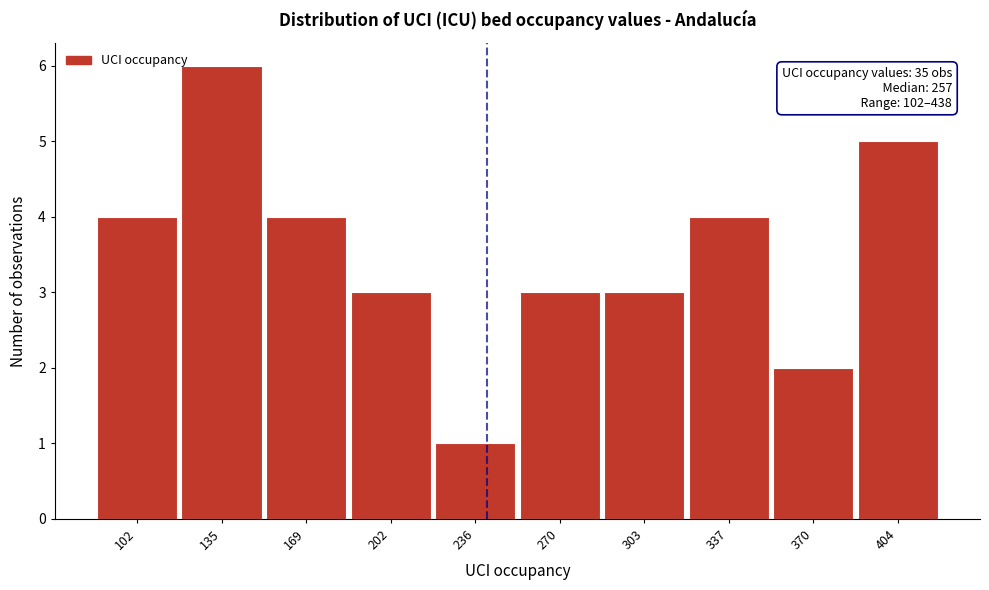

Reading right to left, list all the values displayed in this chart.

404=5	370=2	337=4	303=3	270=3	236=1	202=3	169=4	135=6	102=4